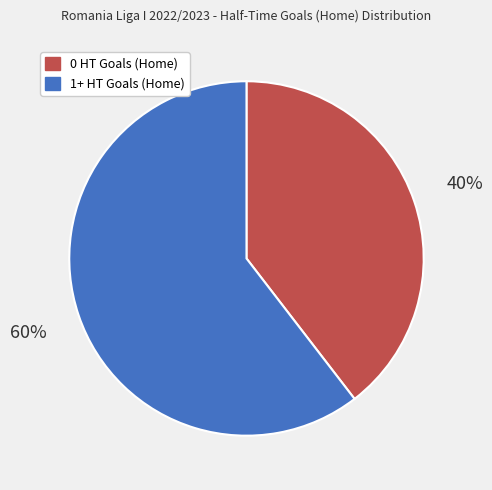

Count the number of slices in the pie.

2